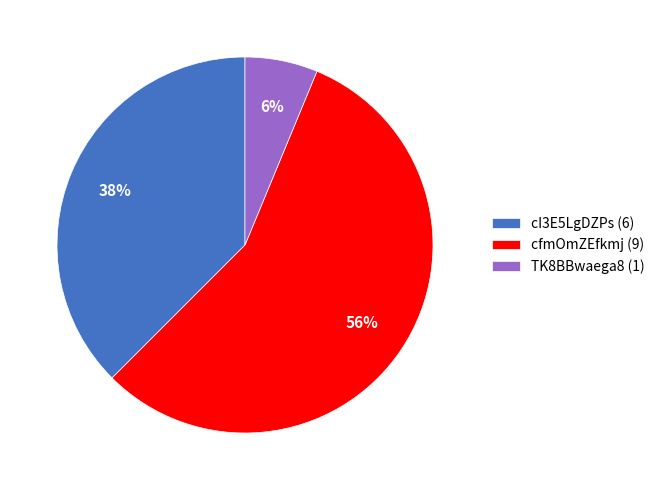

What percentage is the TK8BBwaega8 (1) slice, to the nearest percent?

6%